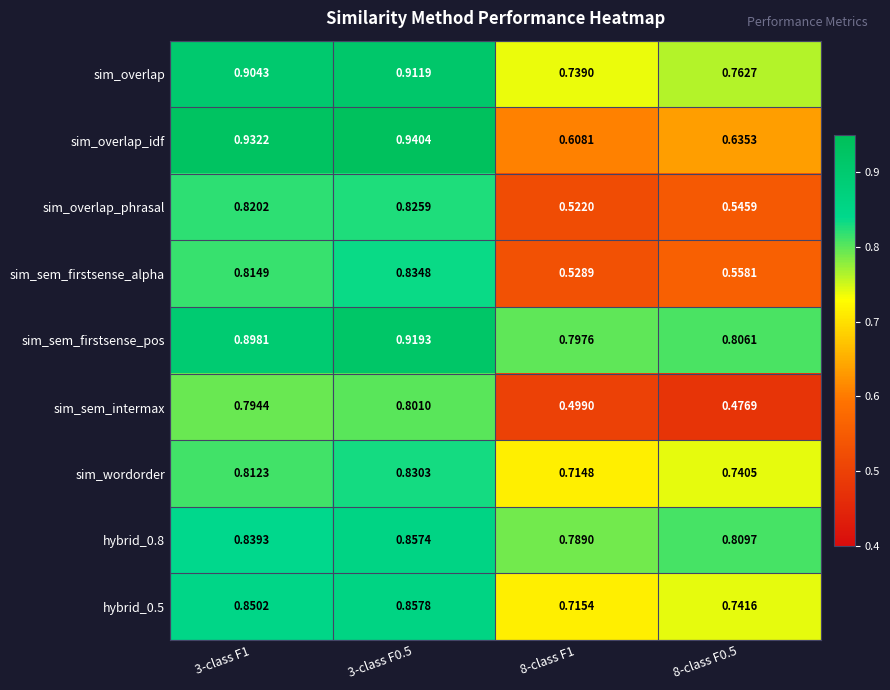

Which series has the widest spread of values?

sim_overlap_idf